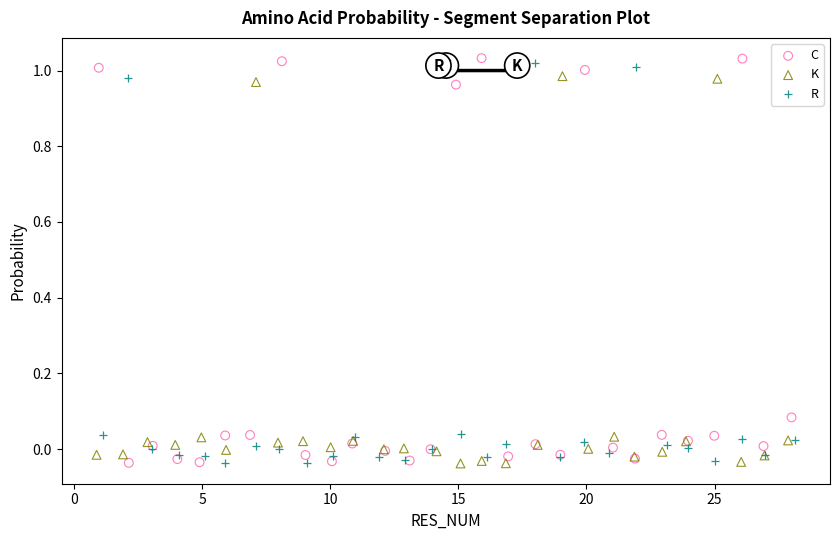

What are all the series names shown in the legend?

C, K, R